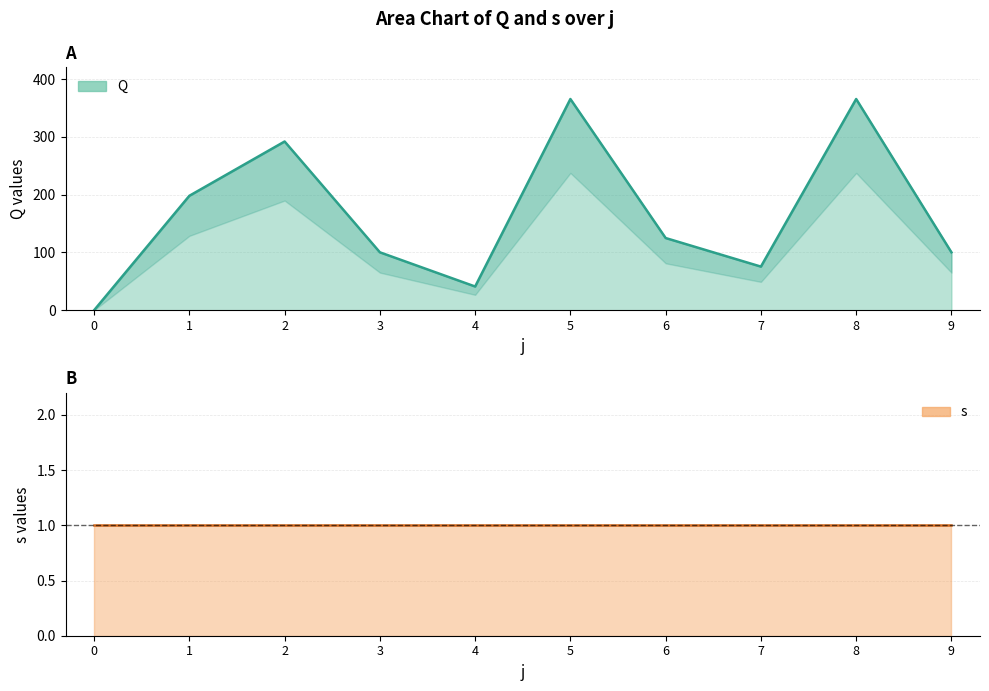

The chart shows a value of 124.9 at 6. True or false?

True